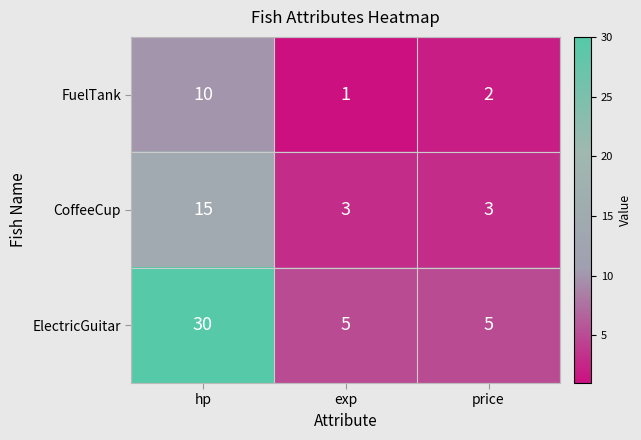

What is the total value across all series at exp?

9